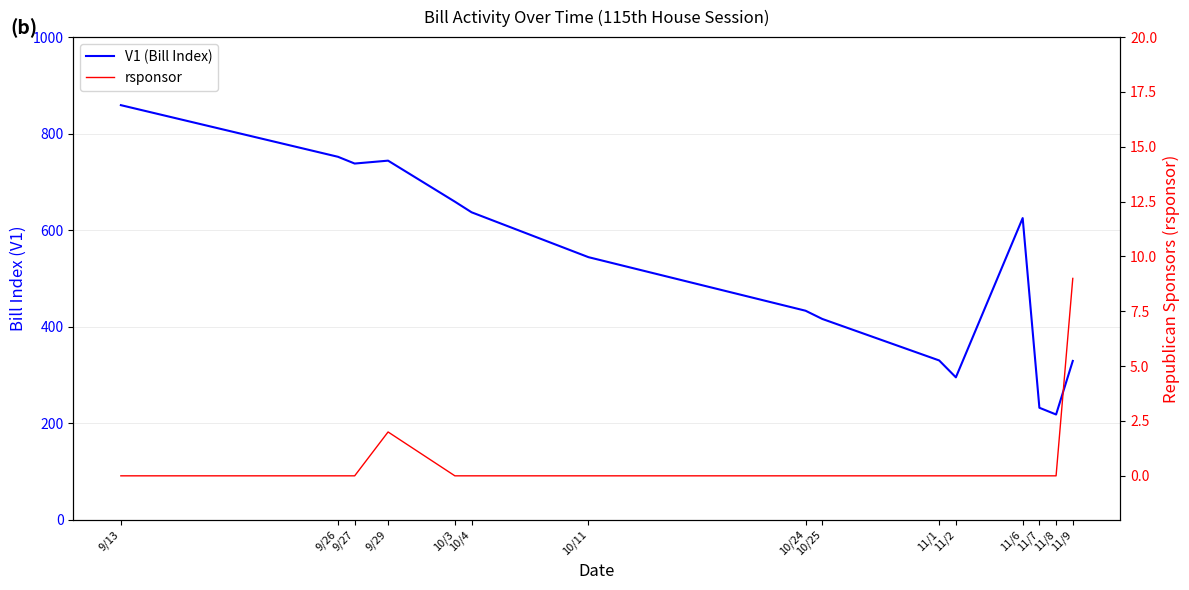

How many interior local valleys does the V1 (Bill Index) series have?

3